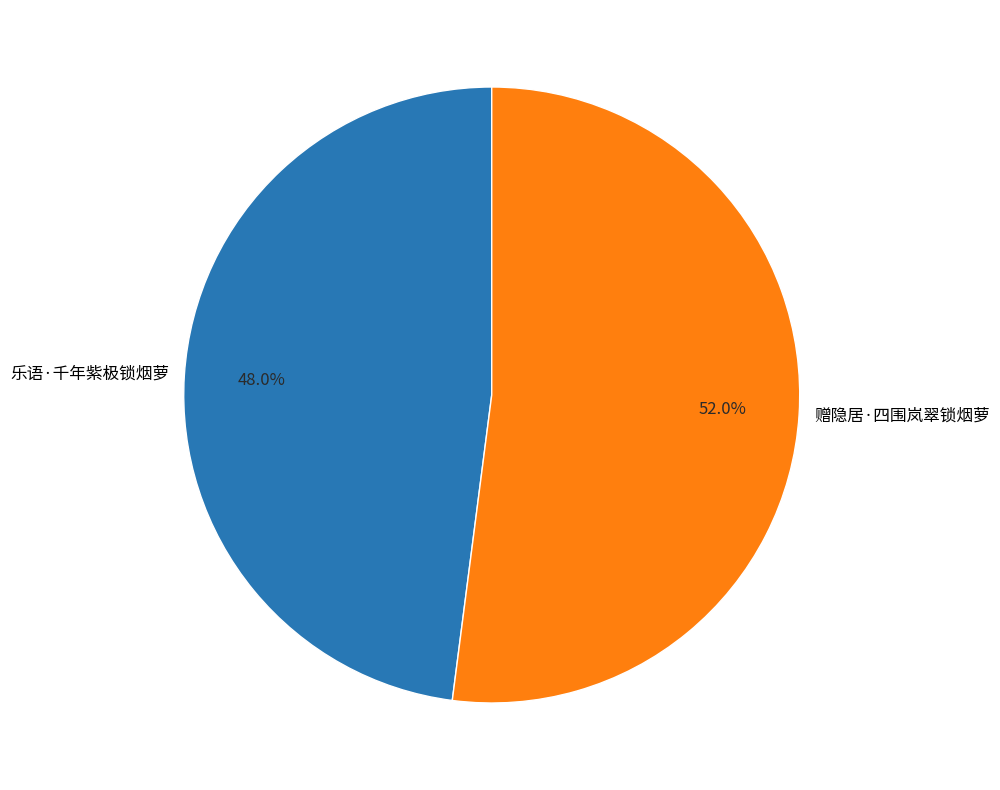

To the nearest percent, what is the average slice percentage?

50%